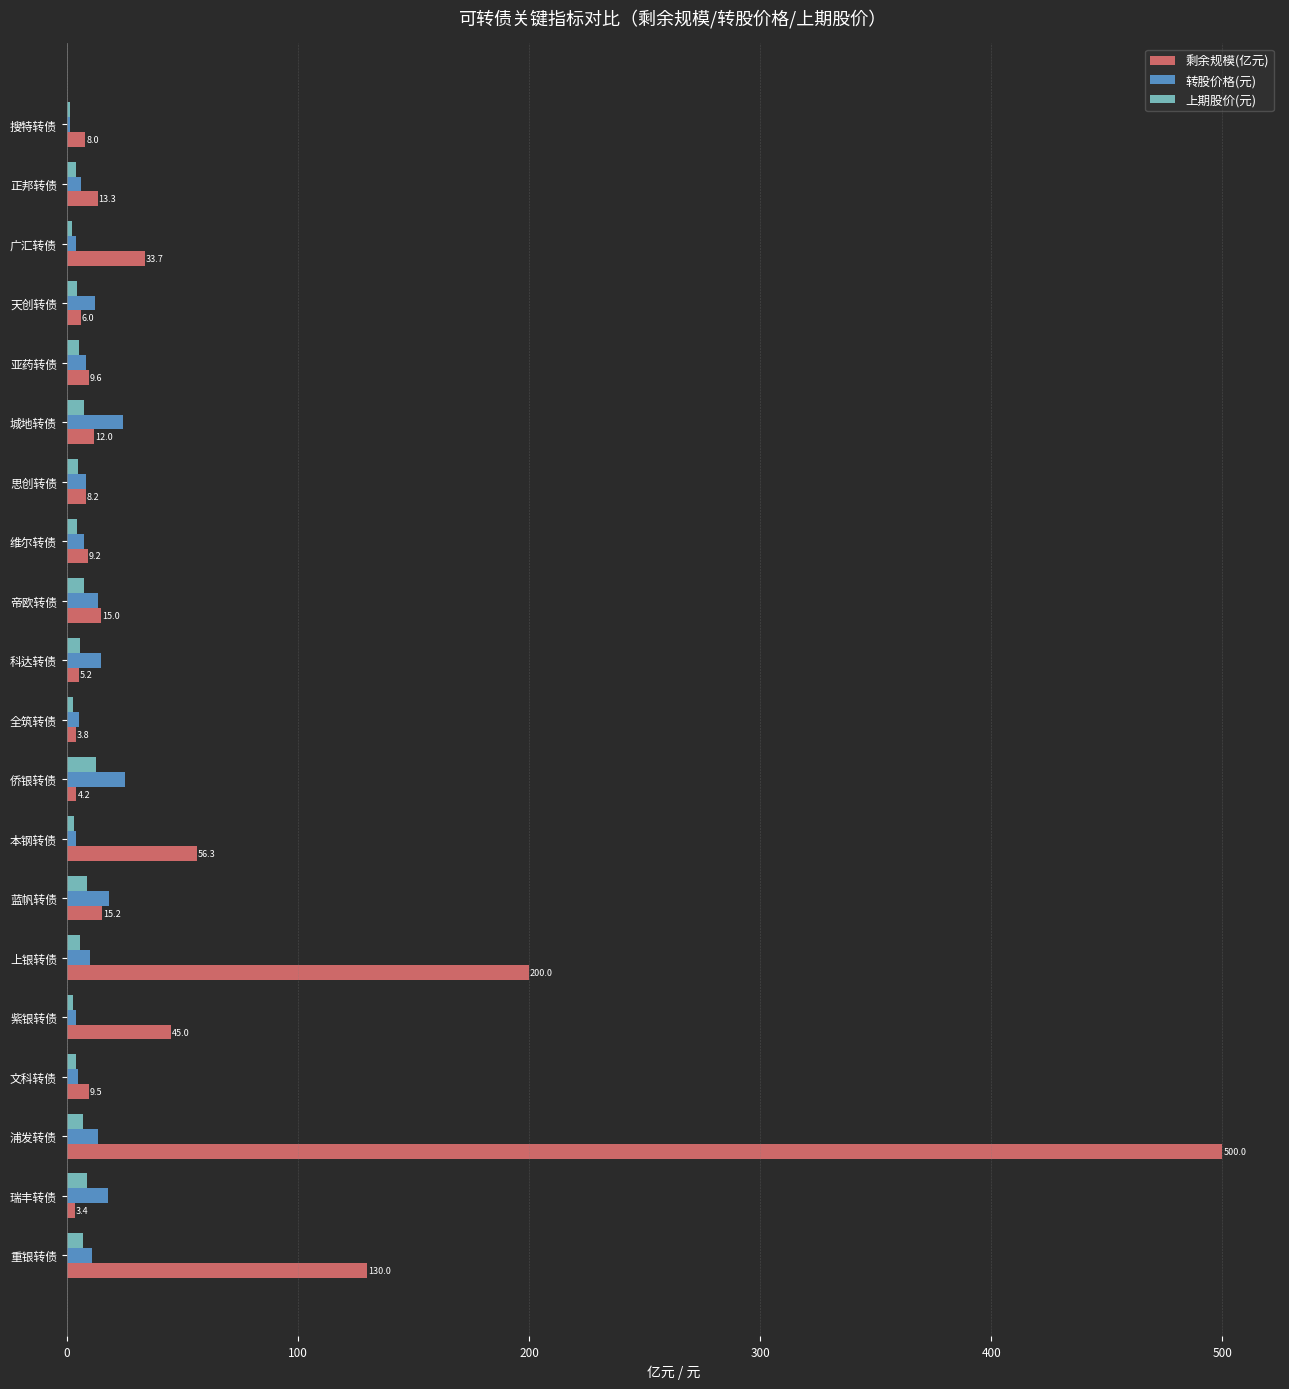

What is the maximum value shown in the chart?

500.0